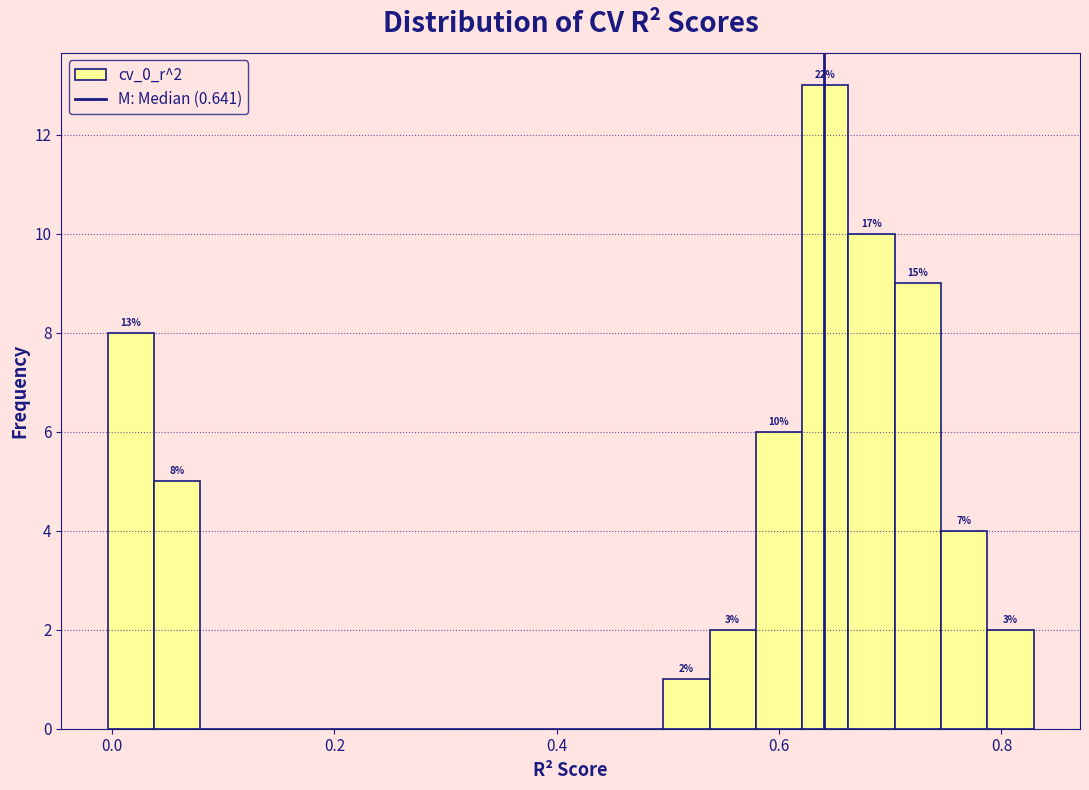

Around what value on the x-axis is the tallest bar? Give the approximate position of its centre, as read against the axis.

0.64